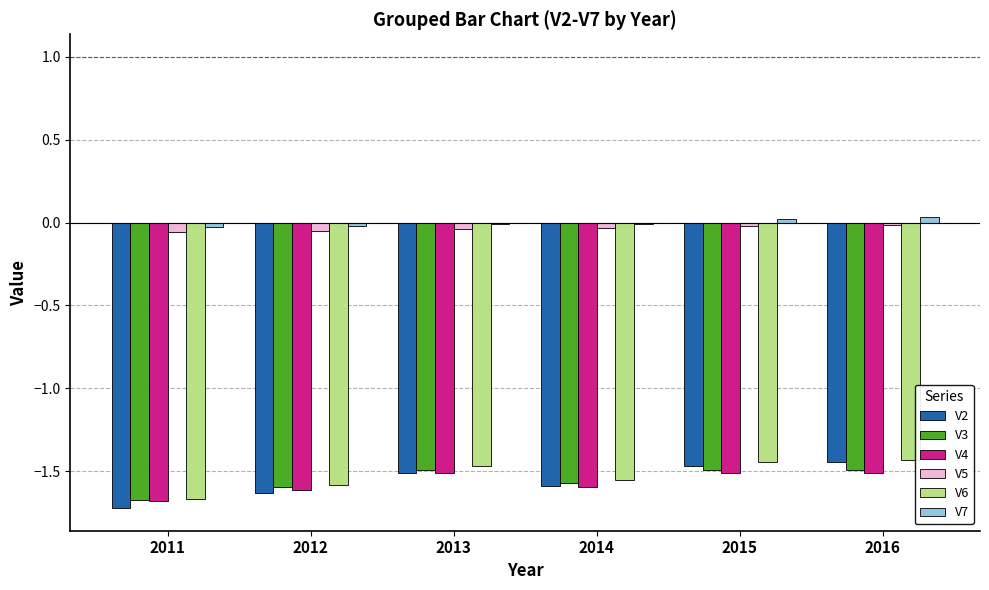

Between 2014 and 2015, which series saw the biggest shift?

V2